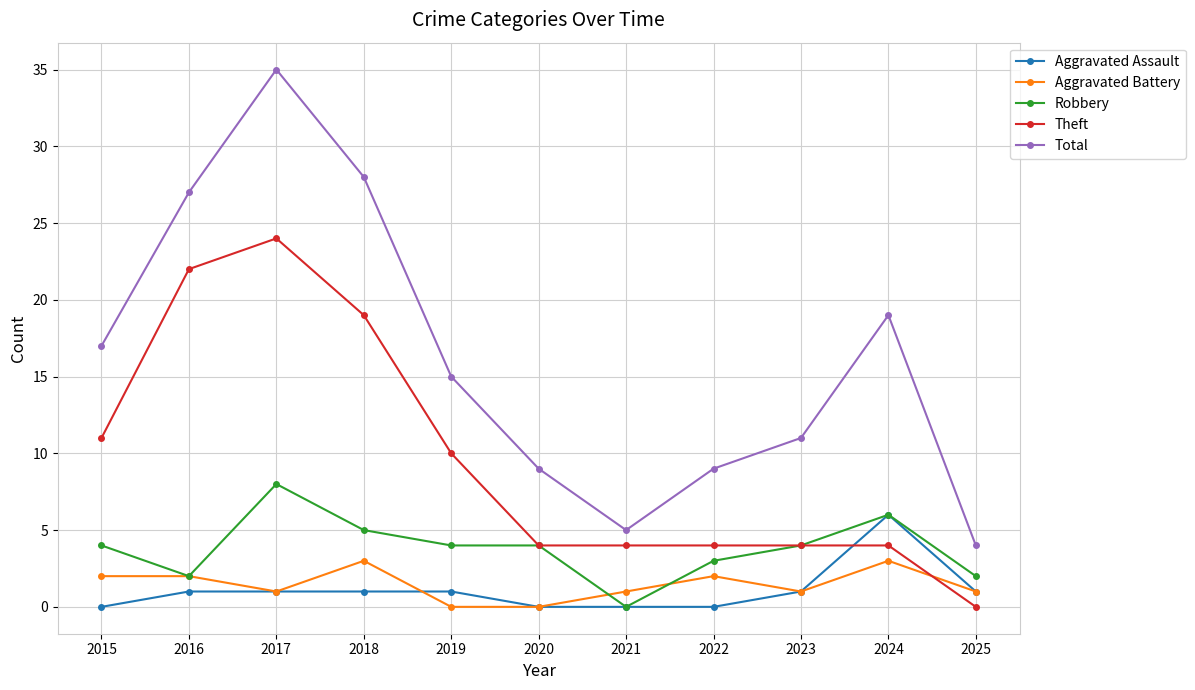

Is it true that Robbery equals 6 at 2024?

True